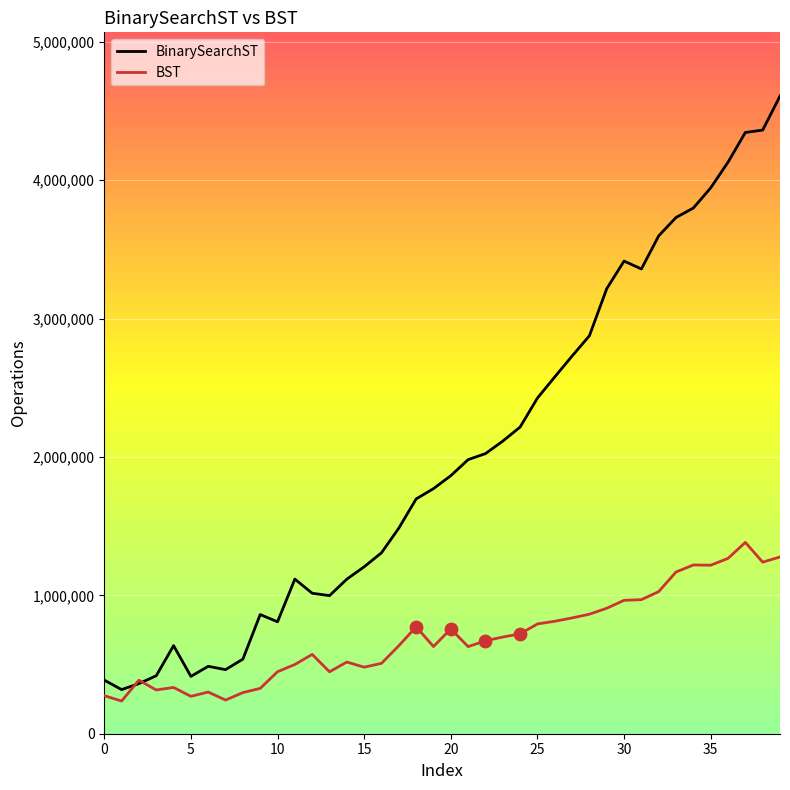

Which series has the largest total across all categories?

BinarySearchST